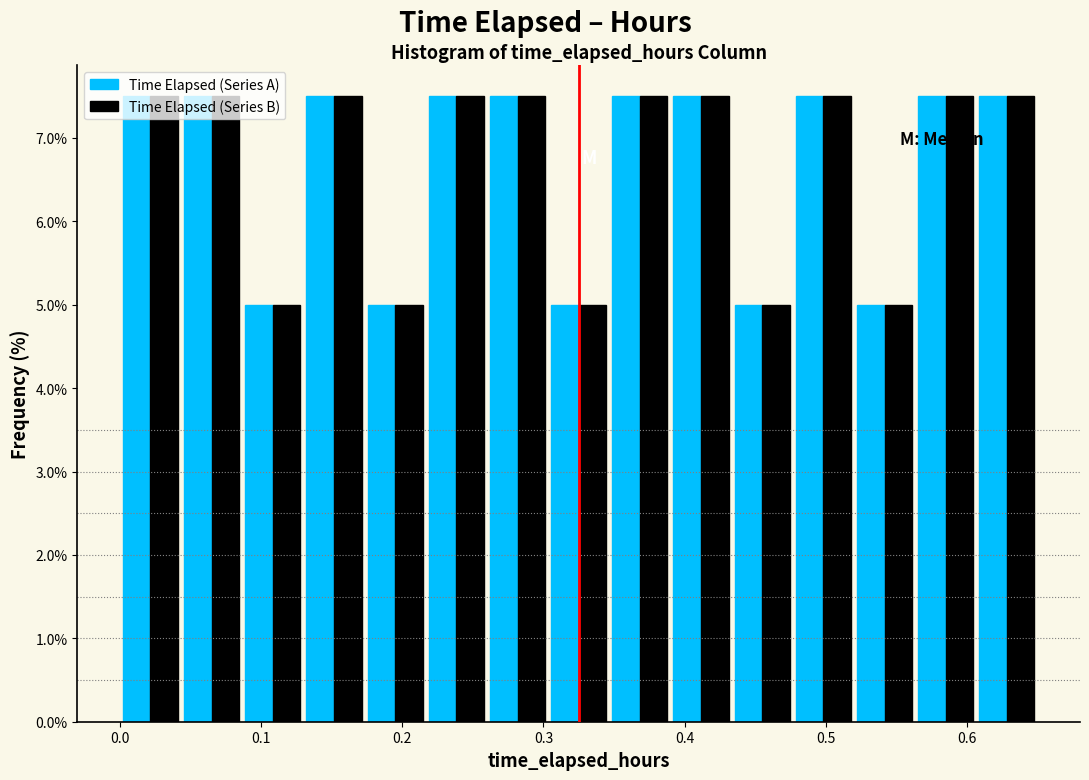

Reading left to right, list every range on the x-axis with the height of the bar of each series over it. Neither the bar edges nor the heights are printed on the chart, so give them approximately, as read against the axes.

0.00 to 0.04: Time Elapsed (Series A)=7.5	Time Elapsed (Series B)=7.5
0.04 to 0.09: Time Elapsed (Series A)=7.5	Time Elapsed (Series B)=7.5
0.09 to 0.13: Time Elapsed (Series A)=5.0	Time Elapsed (Series B)=5.0
0.13 to 0.17: Time Elapsed (Series A)=7.5	Time Elapsed (Series B)=7.5
0.17 to 0.22: Time Elapsed (Series A)=5.0	Time Elapsed (Series B)=5.0
0.22 to 0.26: Time Elapsed (Series A)=7.5	Time Elapsed (Series B)=7.5
0.26 to 0.30: Time Elapsed (Series A)=7.5	Time Elapsed (Series B)=7.5
0.30 to 0.35: Time Elapsed (Series A)=5.0	Time Elapsed (Series B)=5.0
0.35 to 0.39: Time Elapsed (Series A)=7.5	Time Elapsed (Series B)=7.5
0.39 to 0.43: Time Elapsed (Series A)=7.5	Time Elapsed (Series B)=7.5
0.43 to 0.48: Time Elapsed (Series A)=5.0	Time Elapsed (Series B)=5.0
0.48 to 0.52: Time Elapsed (Series A)=7.5	Time Elapsed (Series B)=7.5
0.52 to 0.56: Time Elapsed (Series A)=5.0	Time Elapsed (Series B)=5.0
0.56 to 0.61: Time Elapsed (Series A)=7.5	Time Elapsed (Series B)=7.5
0.61 to 0.65: Time Elapsed (Series A)=7.5	Time Elapsed (Series B)=7.5